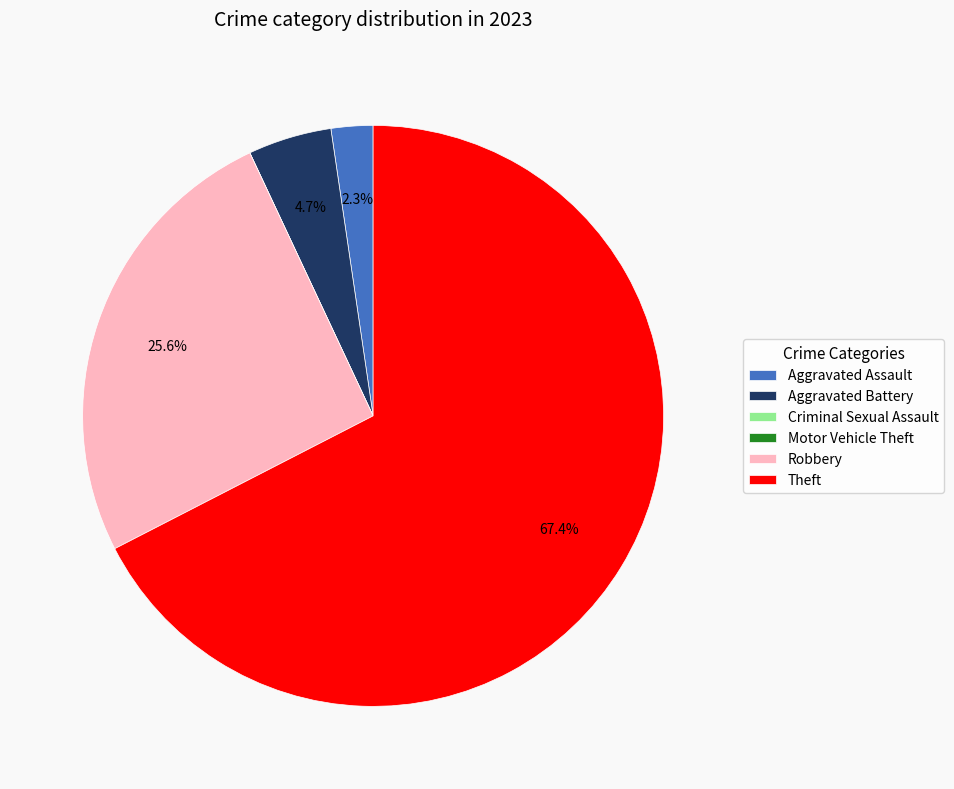

What is the largest slice in the pie chart?

Theft